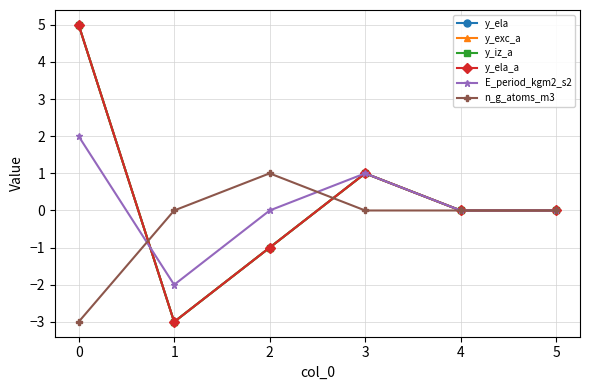

True or false: y_ela has more than 1 points higher than both neighbors.

False